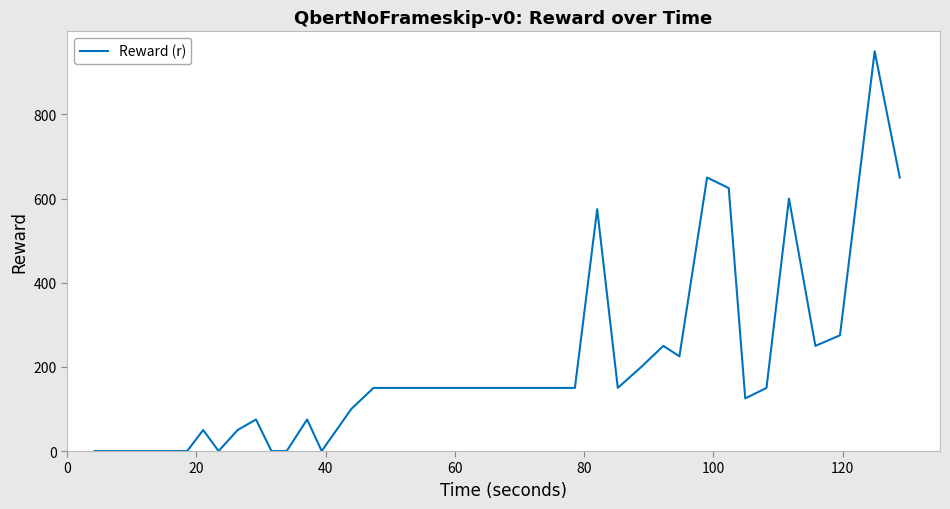

What is the difference between the maximum and minimum values?

950